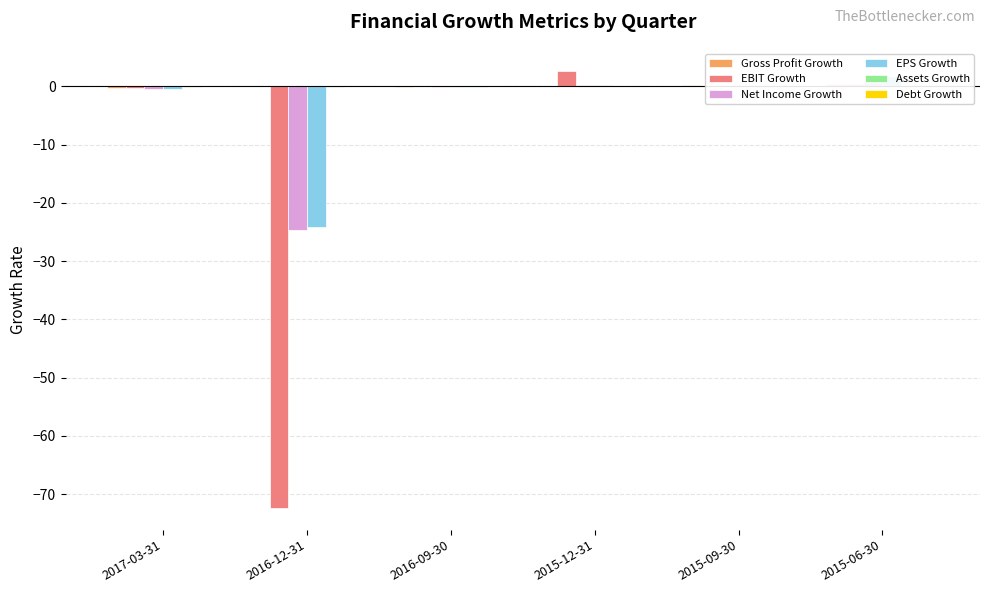

At how many categories does at least one series exceed -53?

6